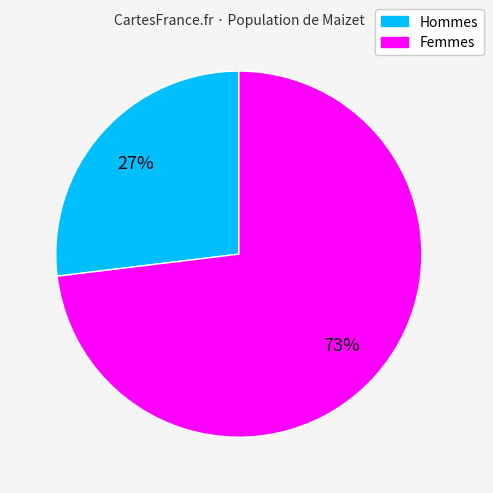

To the nearest percent, what is the difference between the largest and smallest slice percentages?

46%